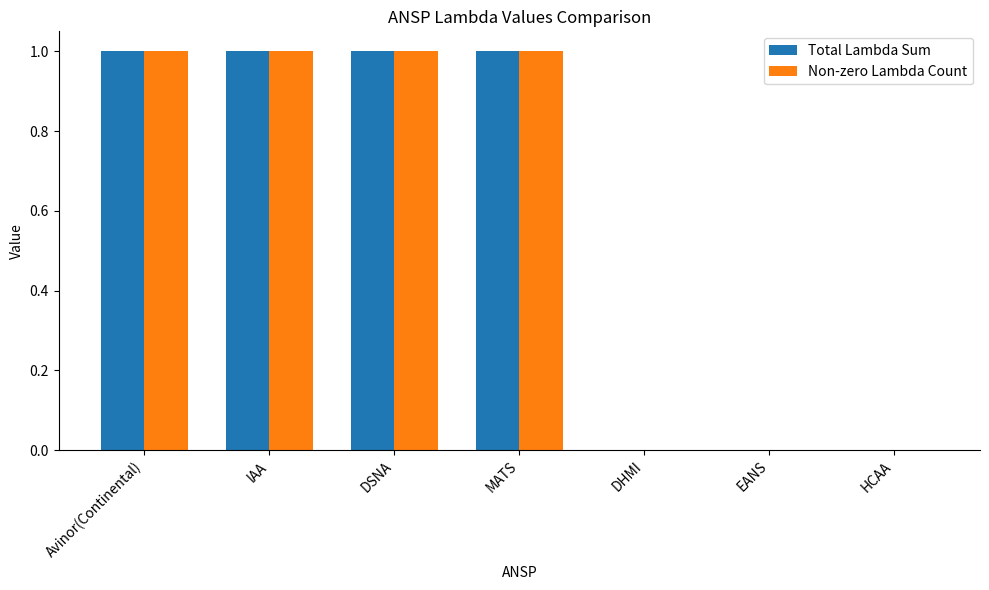

Reading left to right, list all the values displayed in this chart.

Total Lambda Sum: Avinor(Continental)=1	IAA=1	DSNA=1	MATS=1	DHMI=0	EANS=0	HCAA=0
Non-zero Lambda Count: Avinor(Continental)=1	IAA=1	DSNA=1	MATS=1	DHMI=0	EANS=0	HCAA=0